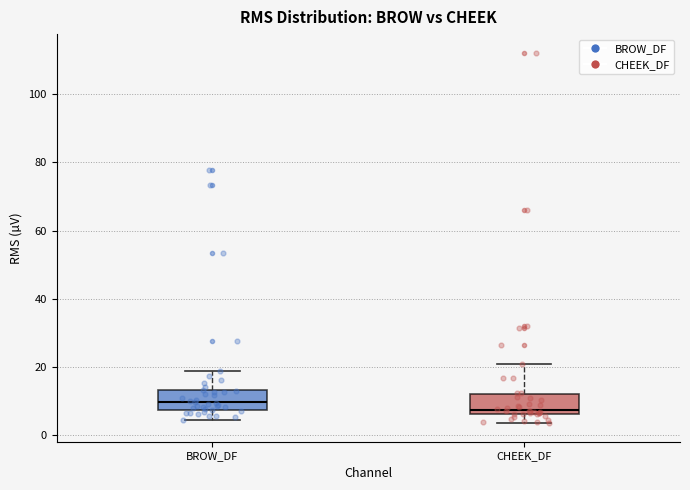

Where does the upper whisker of the box for CHEEK_DF end on the y-axis? The values are not printed on the chart, so give them approximately, as read against the axis.

20